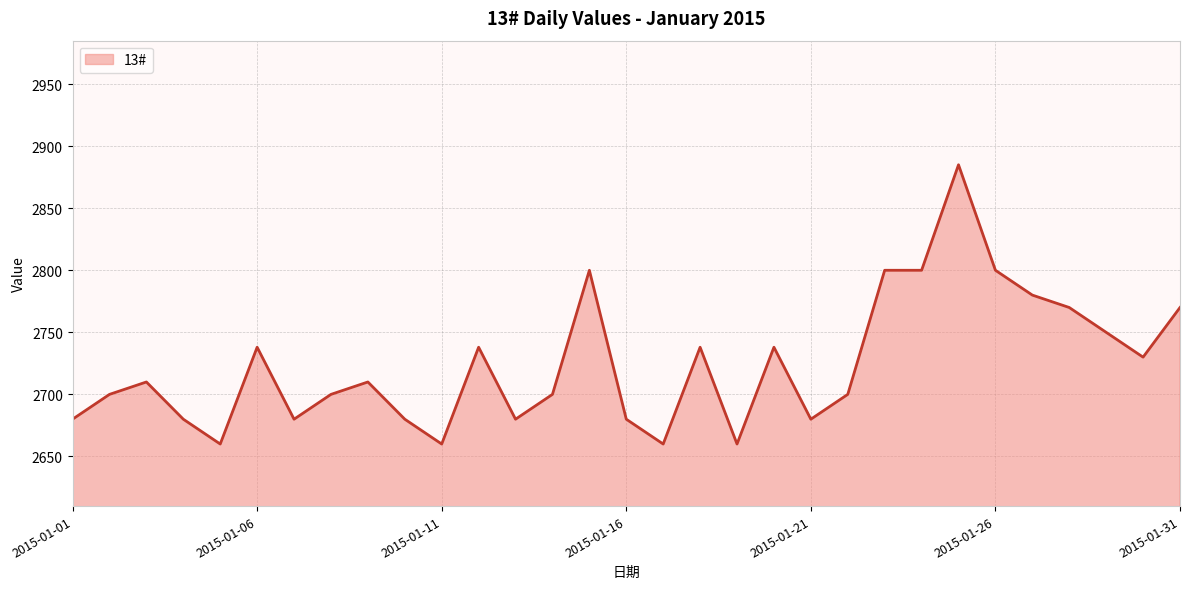

What is the difference between the maximum and minimum values?

225